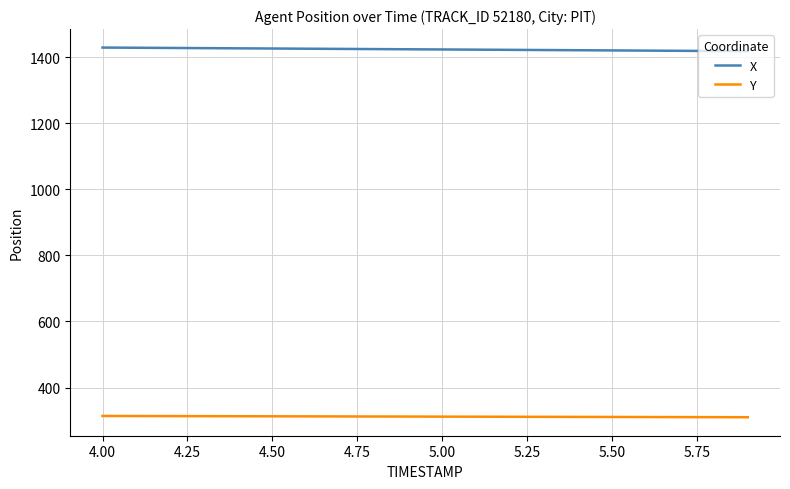

Rank the series by their maximum value, from highest to lowest.

X, Y